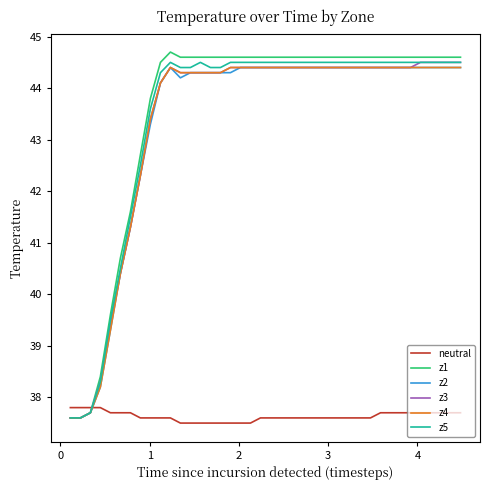

Which series ends up on top after the final intersection of z5 and neutral?

z5